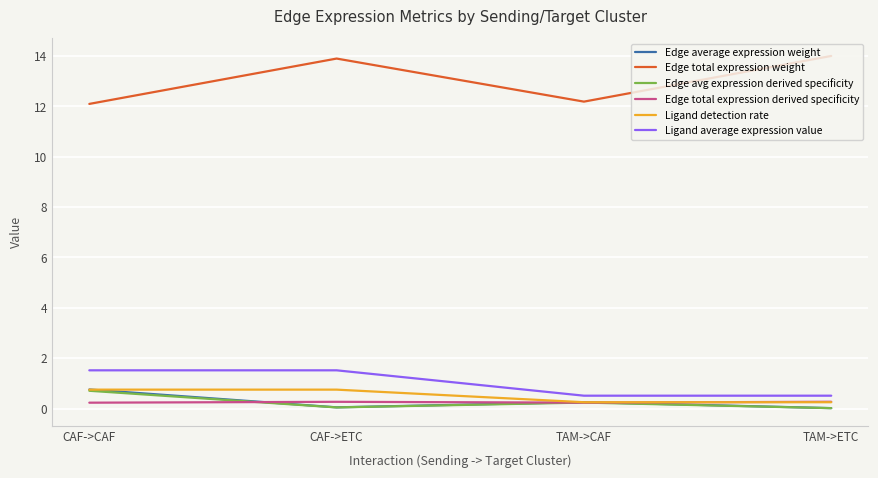

In Edge avg expression derived specificity, how many points are lower than both neighbors (excluding endpoints)?

1